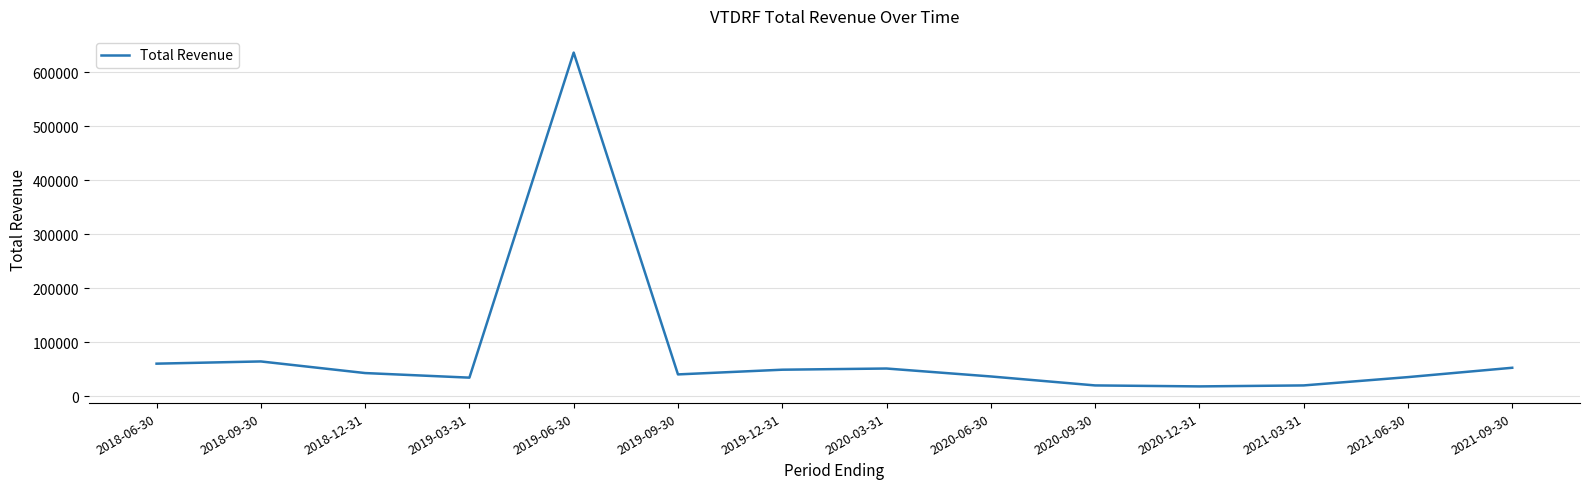

Approximately how many times larger is the value at 2021-06-30 compared to 2020-03-31?

0.7